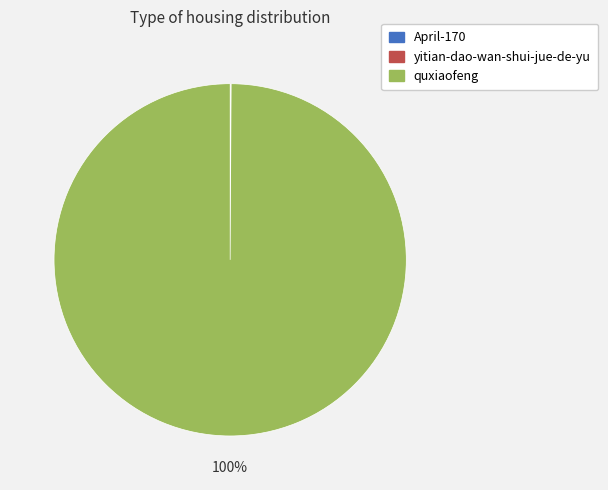

The quxiaofeng slice represents 89% of the pie. True or false?

False